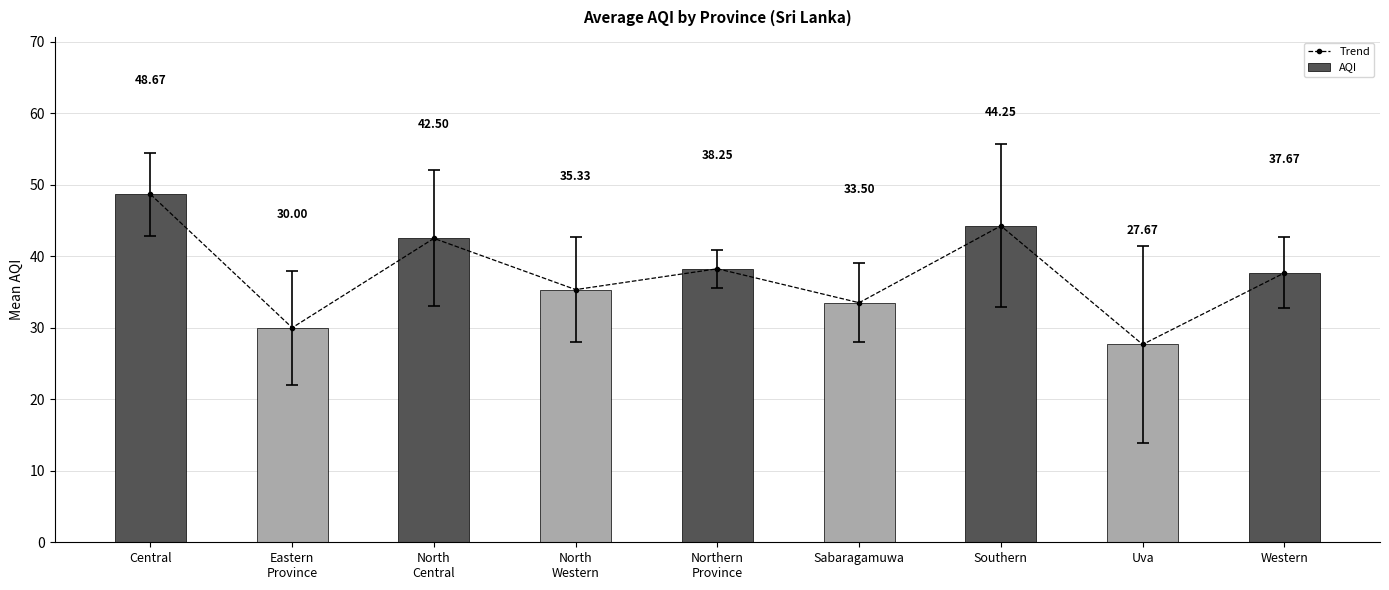

Reading left to right, list all the values displayed in this chart.

Trend: Central=48.7	Eastern
Province=30.0	North
Central=42.5	North
Western=35.3	Northern
Province=38.2	Sabaragamuwa=33.5	Southern=44.2	Uva=27.7	Western=37.7
AQI: Central=48.7	Eastern
Province=30.0	North
Central=42.5	North
Western=35.3	Northern
Province=38.2	Sabaragamuwa=33.5	Southern=44.2	Uva=27.7	Western=37.7